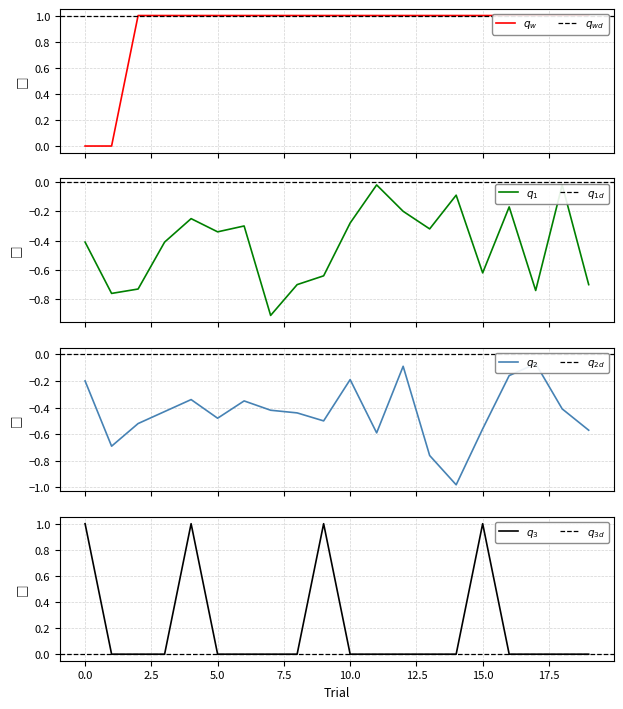

What is the difference between the highest and lowest values at 16?

1.2